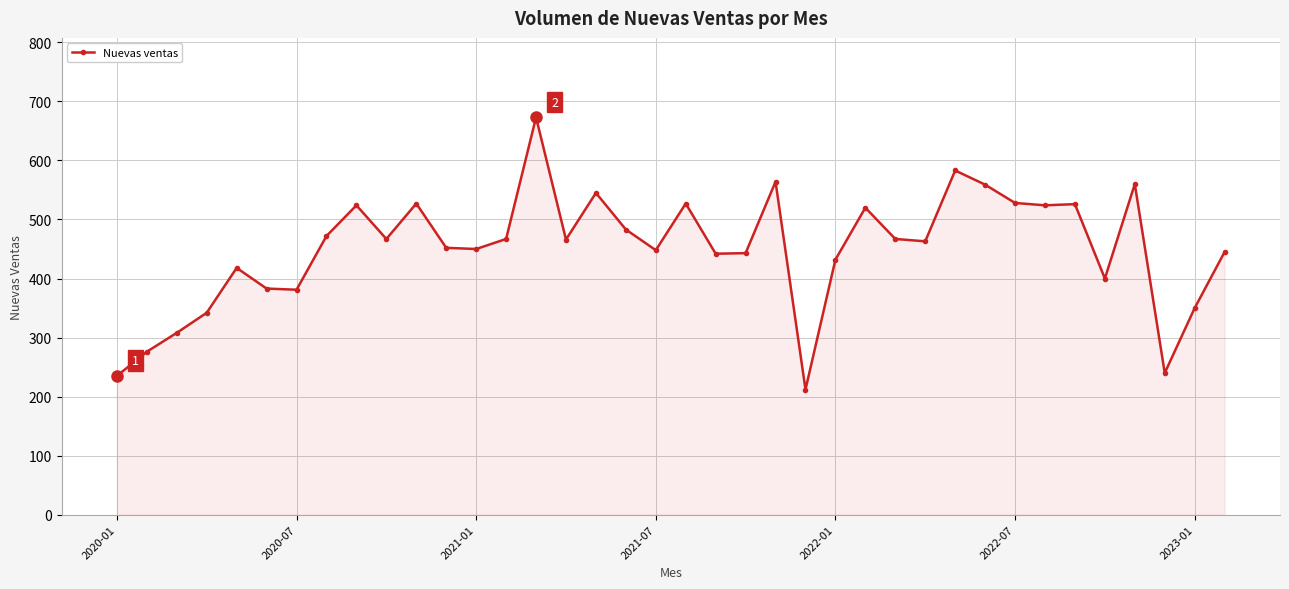

What is the minimum value shown in the chart?

212